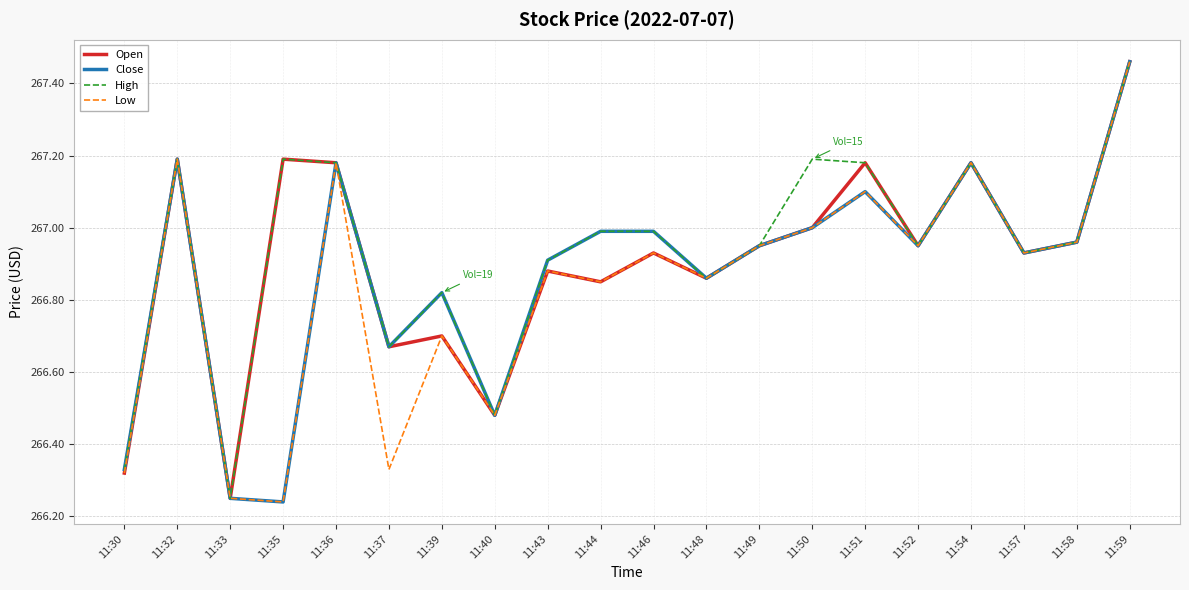

At which category does Open reach its first local valley?

11:33